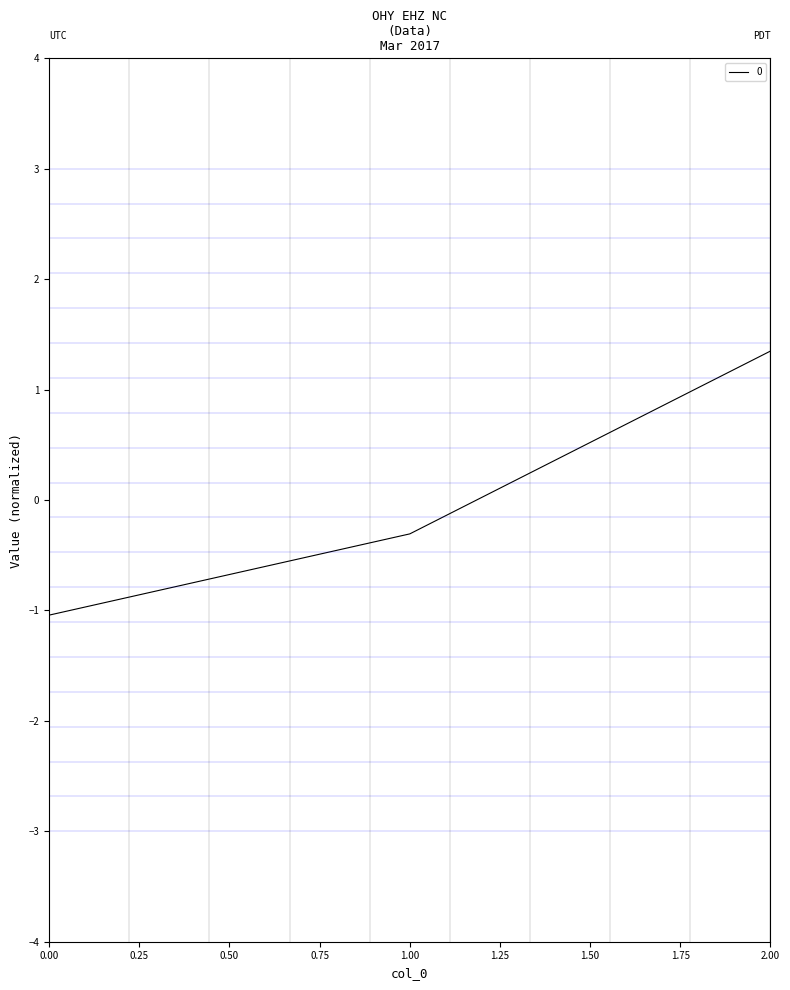

How many distinct data groups are displayed?

1